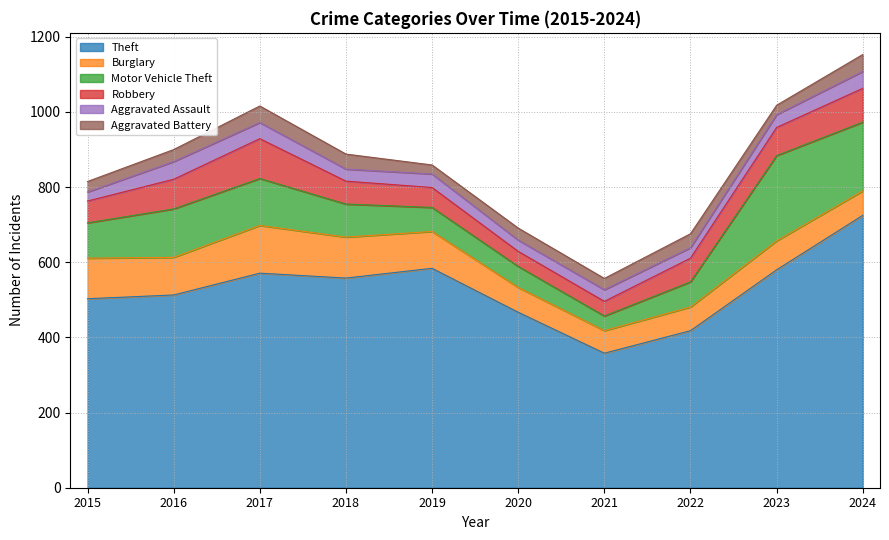

At which label does Aggravated Assault first exceed 34?

2016